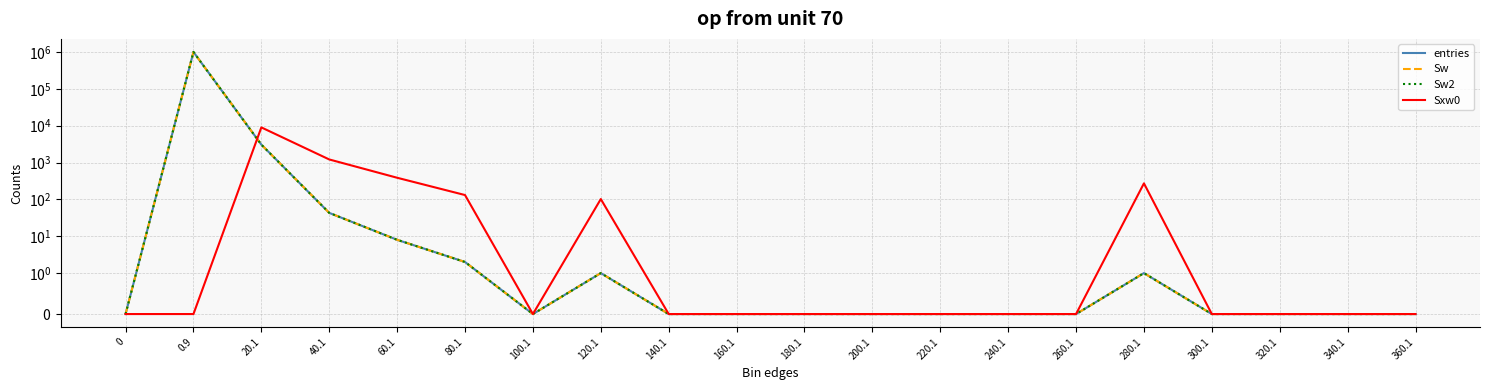

Between 120.1 and 260.1, which series saw the biggest shift?

Sxw0